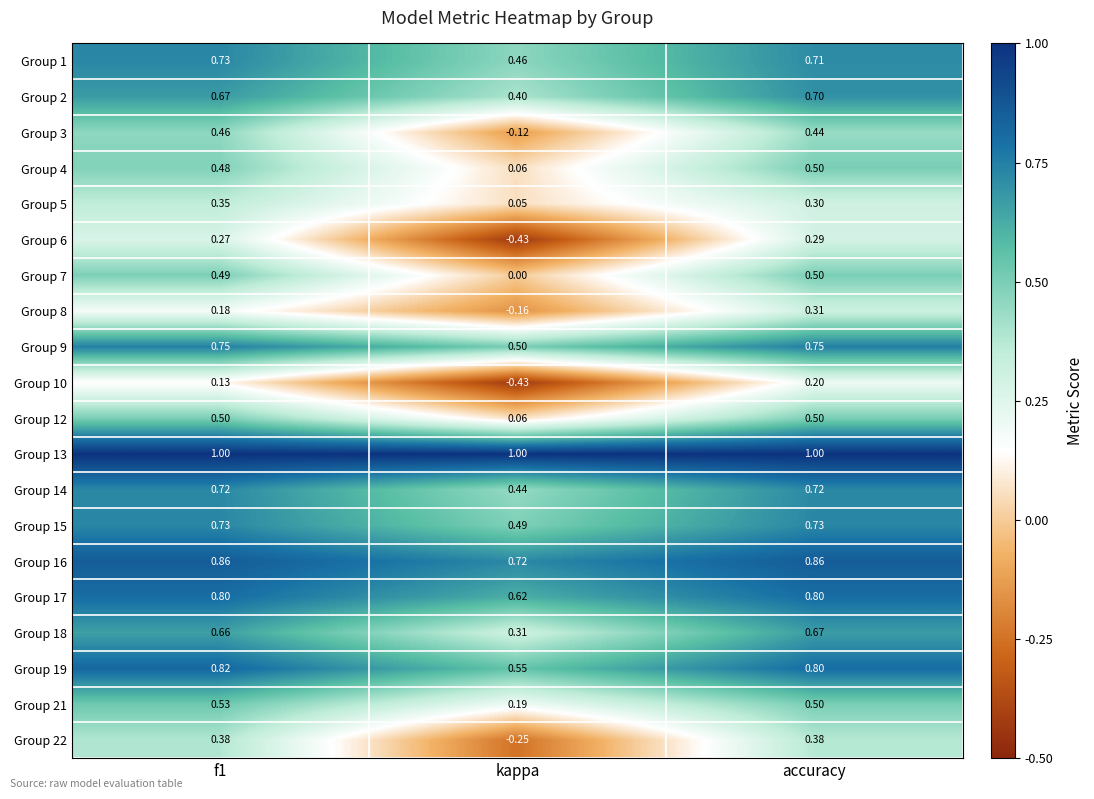

At which label is Group 21 closest to 0?

kappa